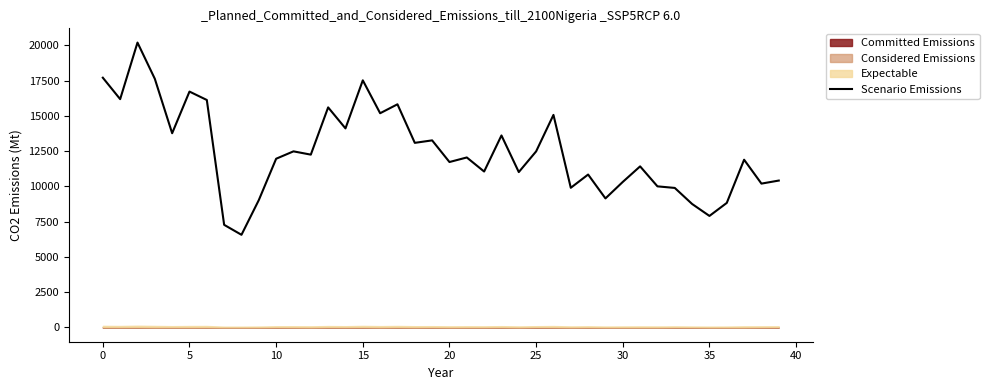

Does the chart have visible grid lines?

No